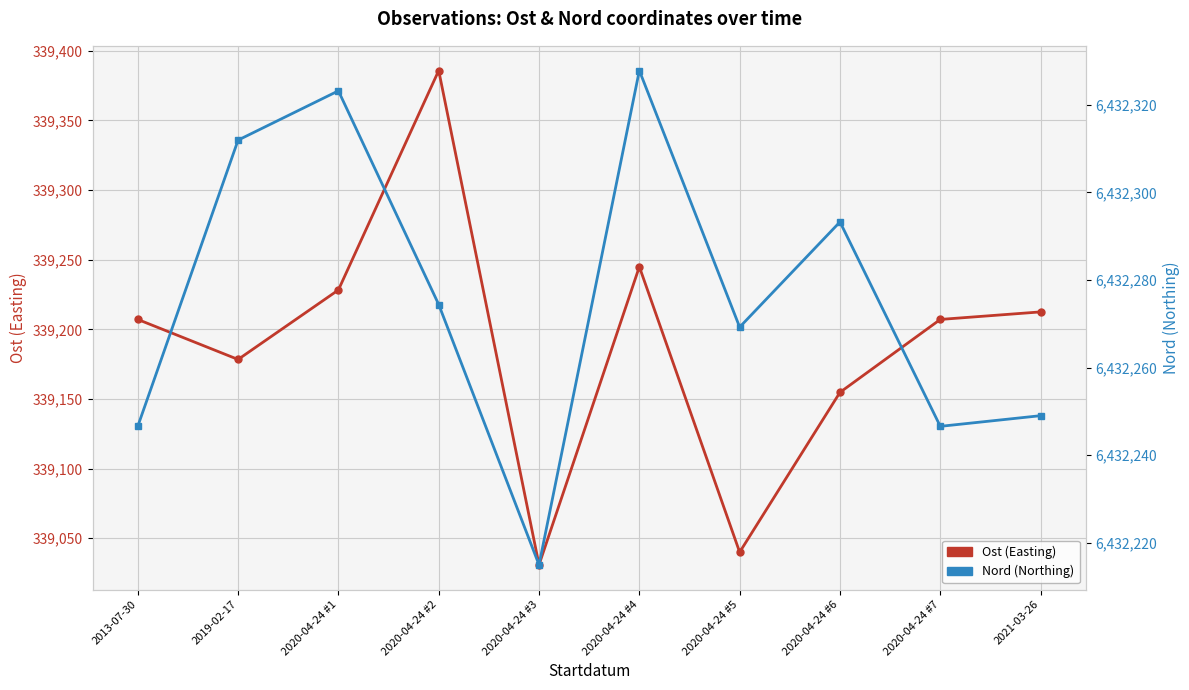

What is the approximate value of Nord (Northing) at 2020-04-24 #7?

6432246.6